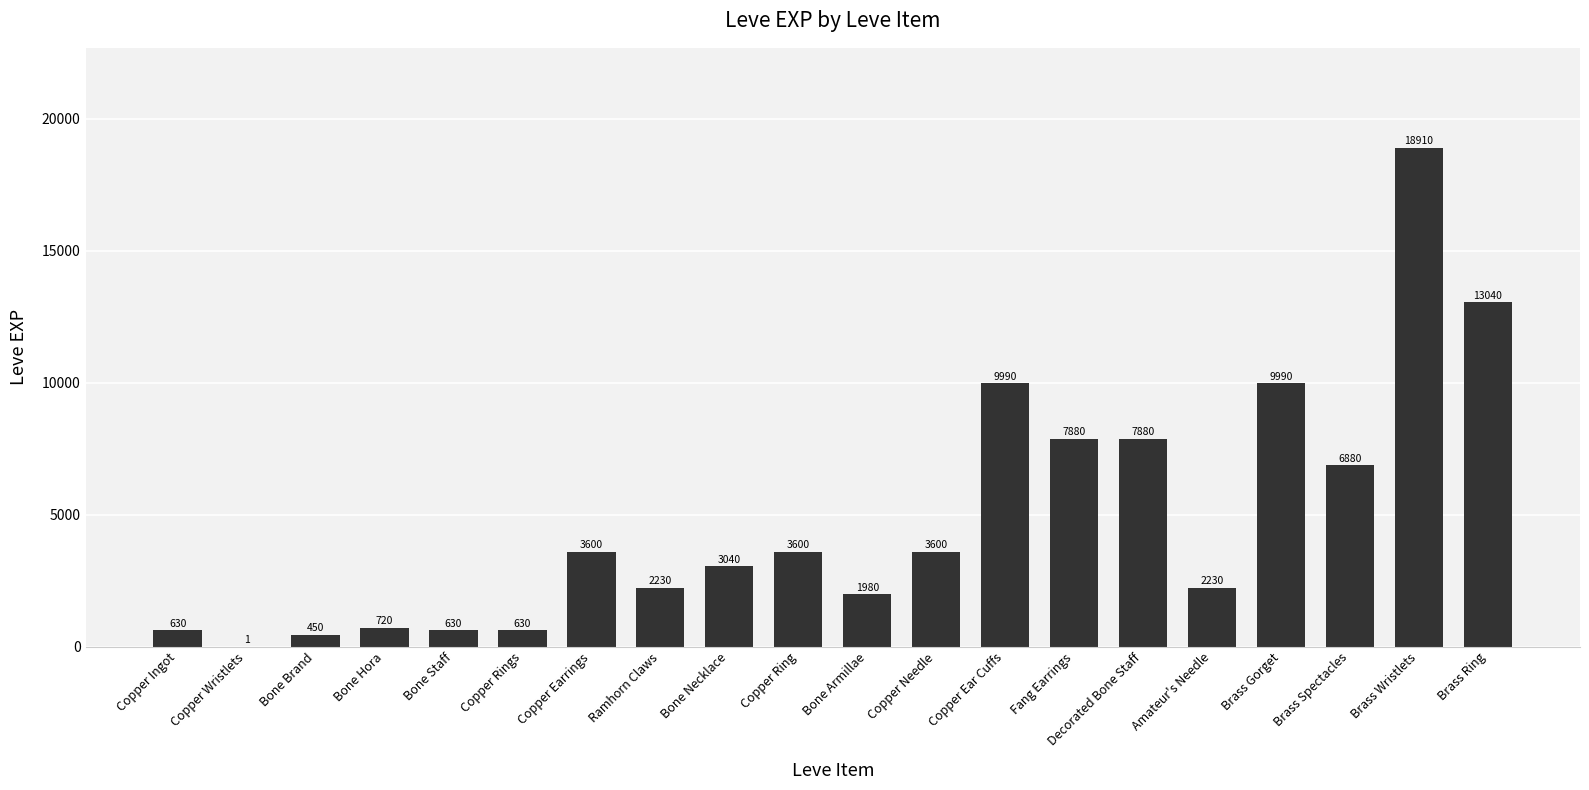

What is the difference between the values at Brass Gorget and Copper Earrings?

6390